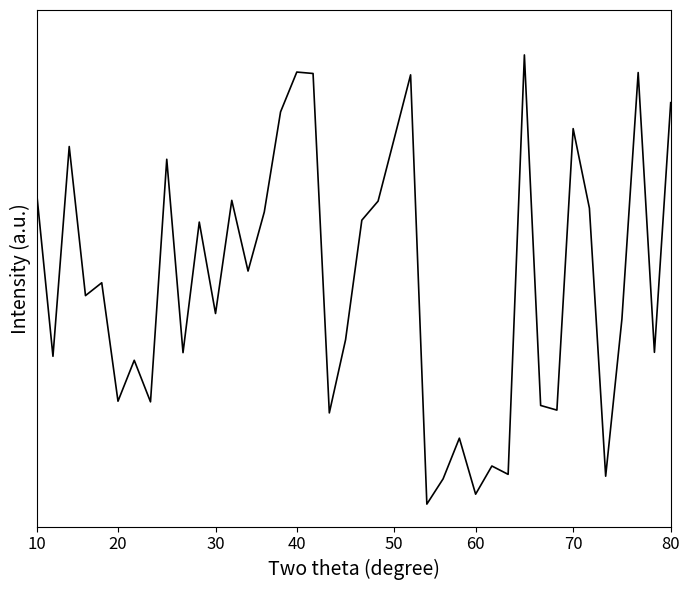

Is this an area chart (filled region under the line)?

No